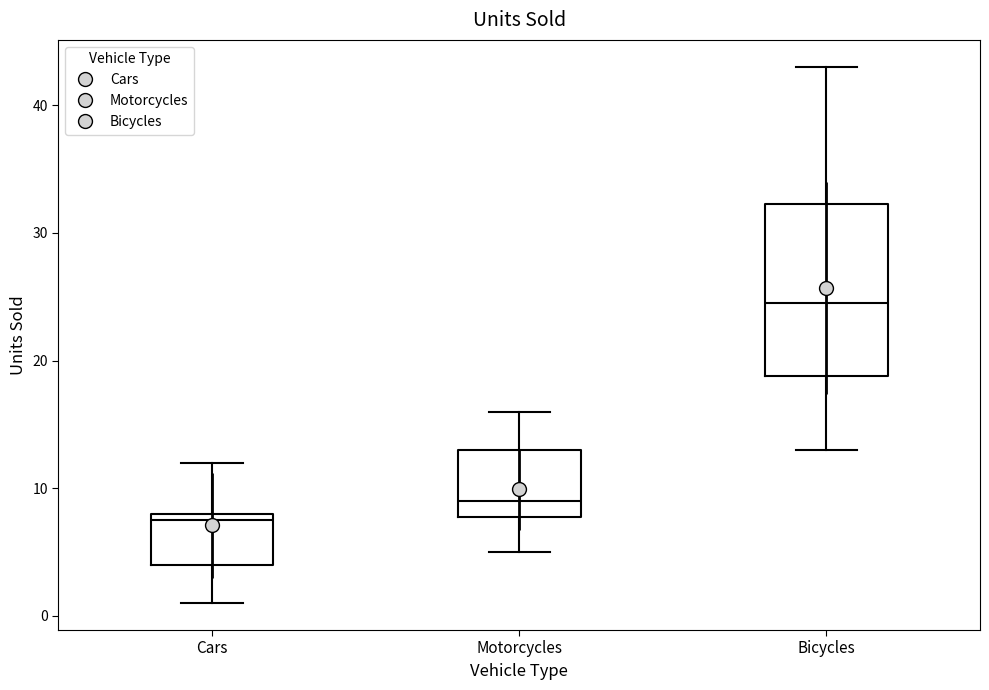

Where does the lower whisker of the box for Bicycles end on the y-axis? The values are not printed on the chart, so give them approximately, as read against the axis.

13